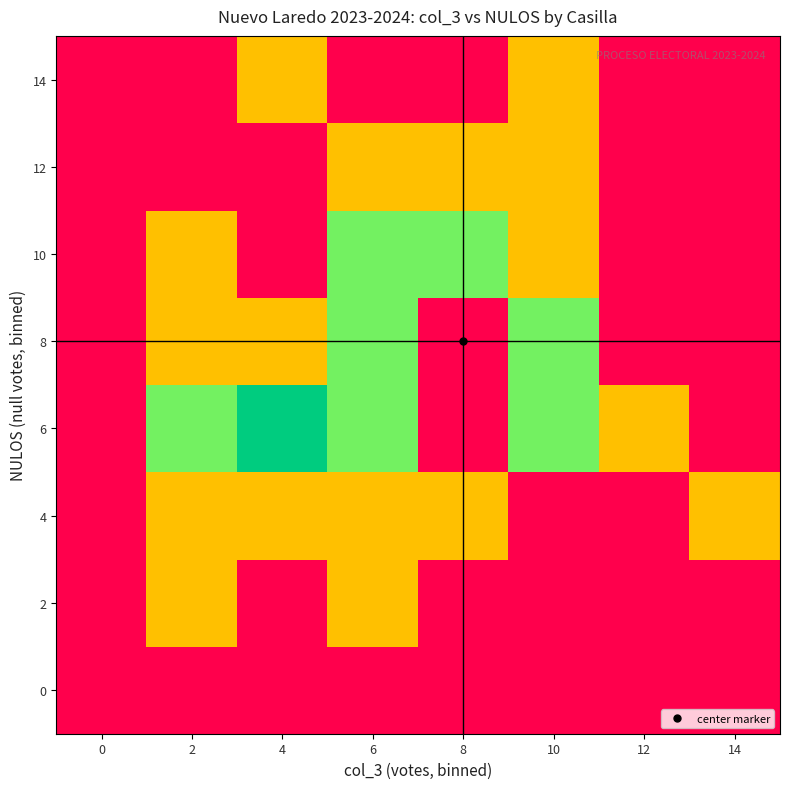

At which category is the sum across all series the highest?

6